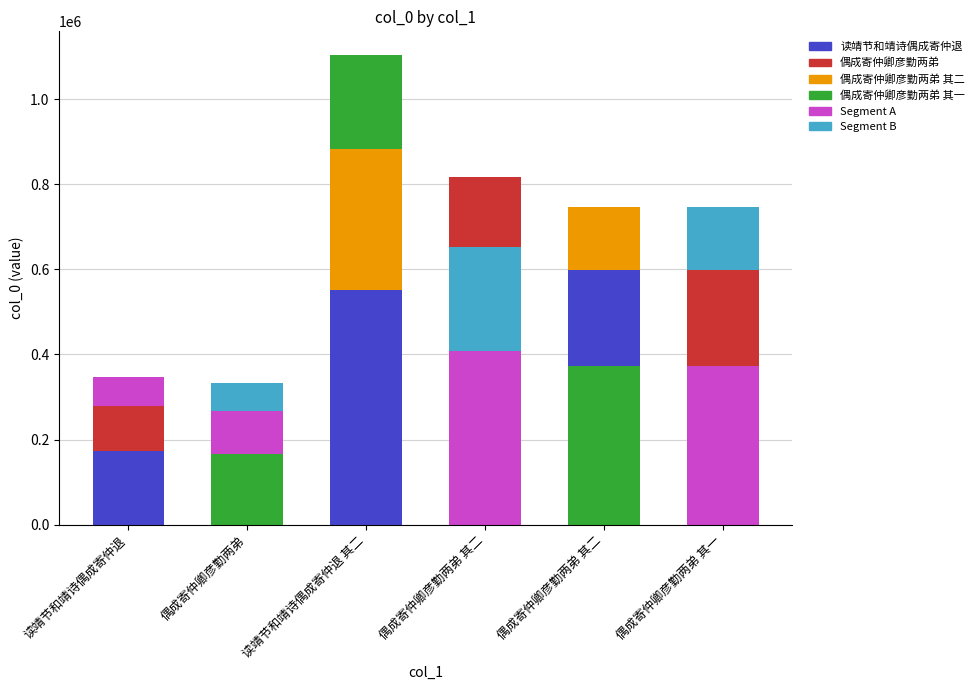

List the labels in order of value, largest first.

读靖节和靖诗偶成寄仲退 其二, 偶成寄仲卿彦勤两弟 其二, 偶成寄仲卿彦勤两弟 其二, 偶成寄仲卿彦勤两弟 其一, 读靖节和靖诗偶成寄仲退, 偶成寄仲卿彦勤两弟